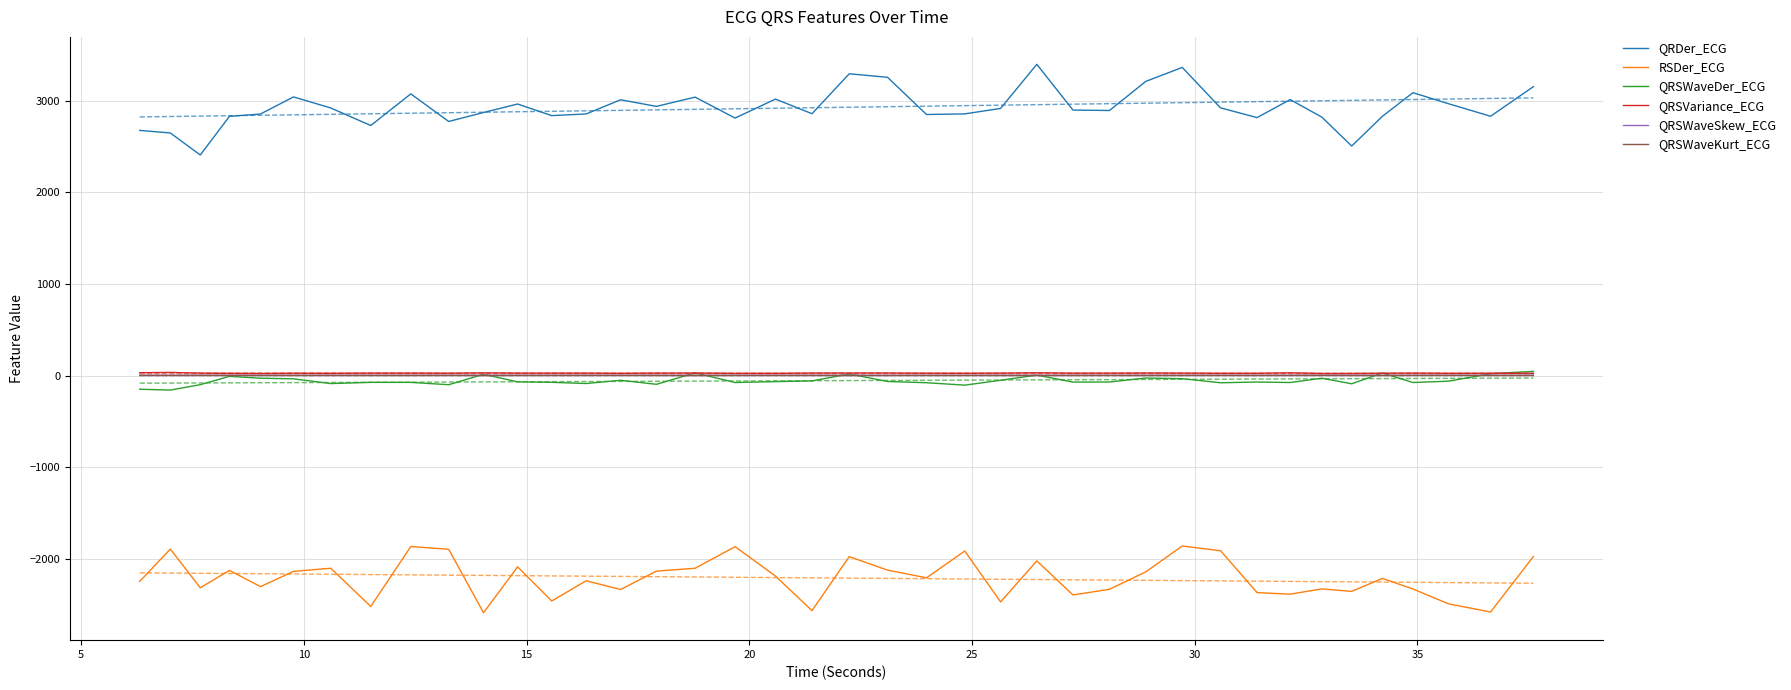

At how many categories does at least one series exceed 2783?

34